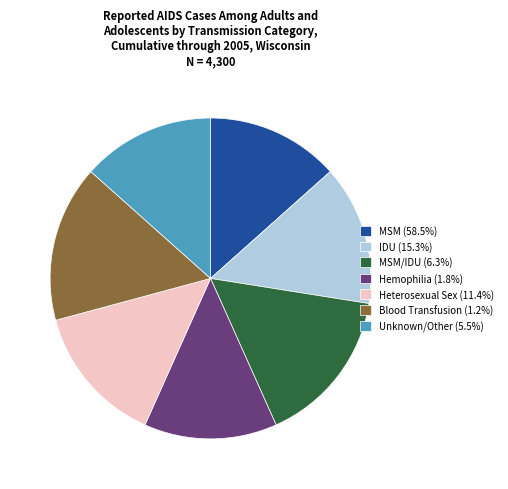

Do Hemophilia (1.8%) and Blood Transfusion (1.2%) together represent more than half of the pie?

No